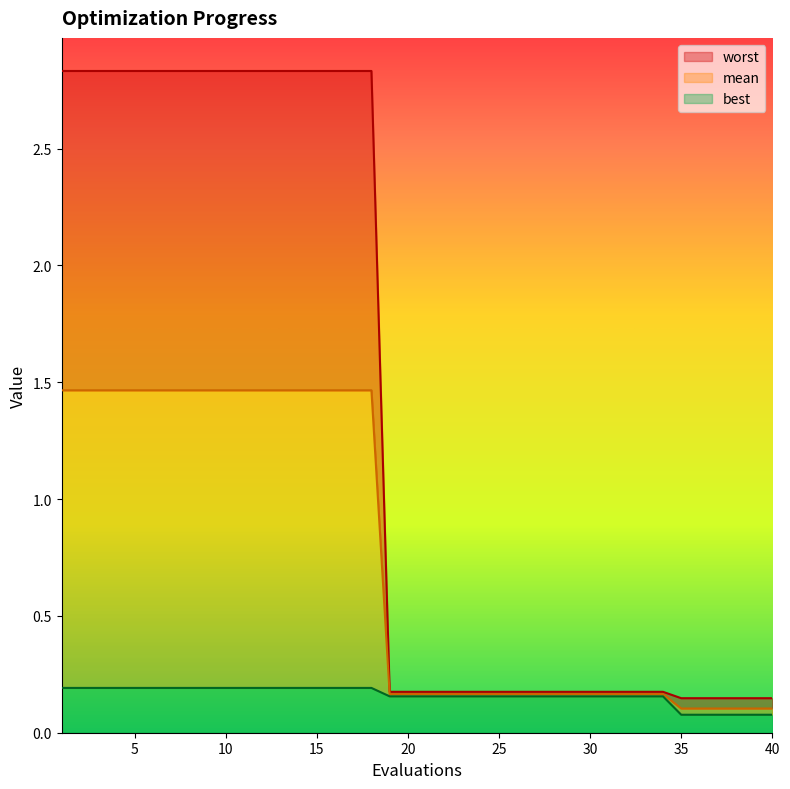

What is the value of the worst point at the 36th from the left?

0.1